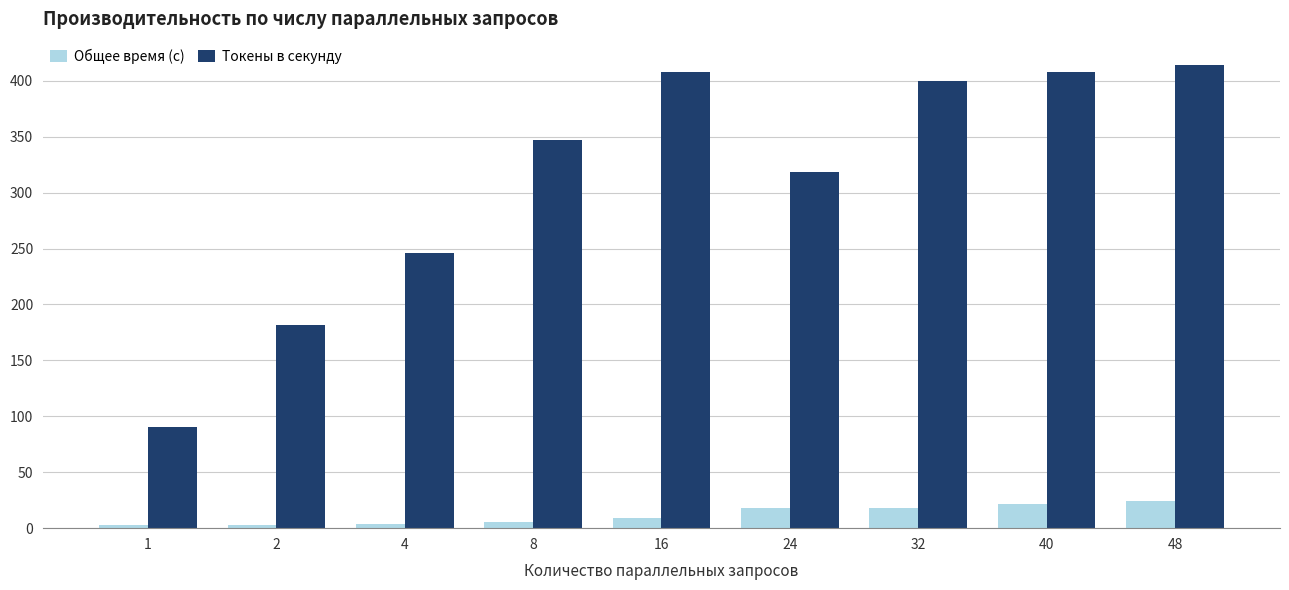

The value of Токены в секунду at 8 is 347.3. True or false?

True